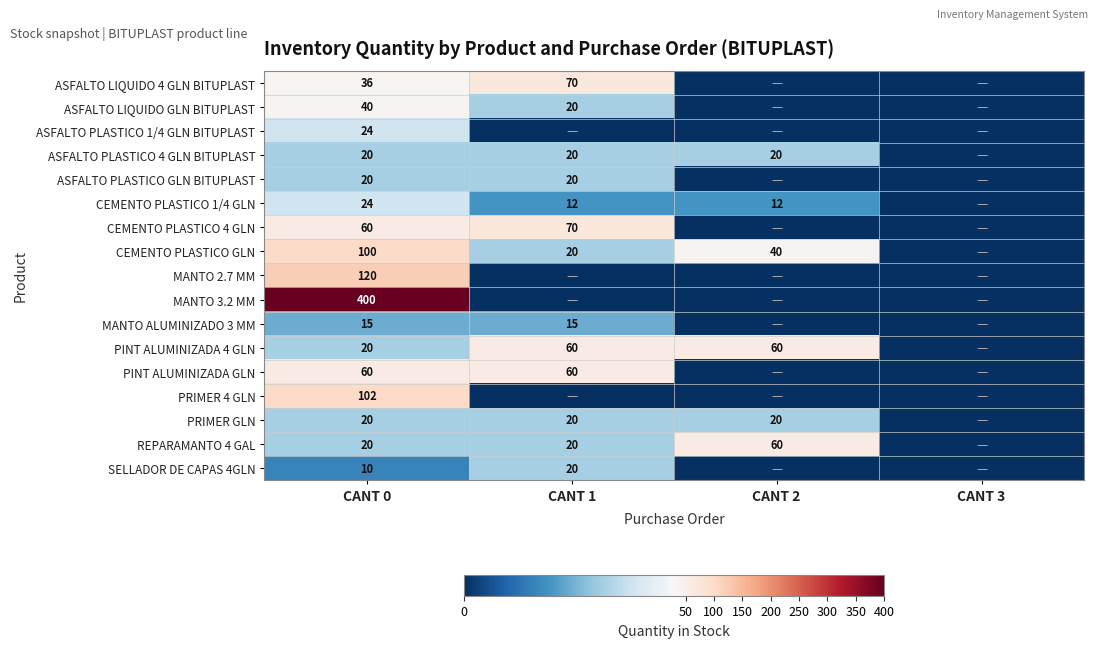

Between CANT 0 and CANT 3, which is larger?

CANT 0